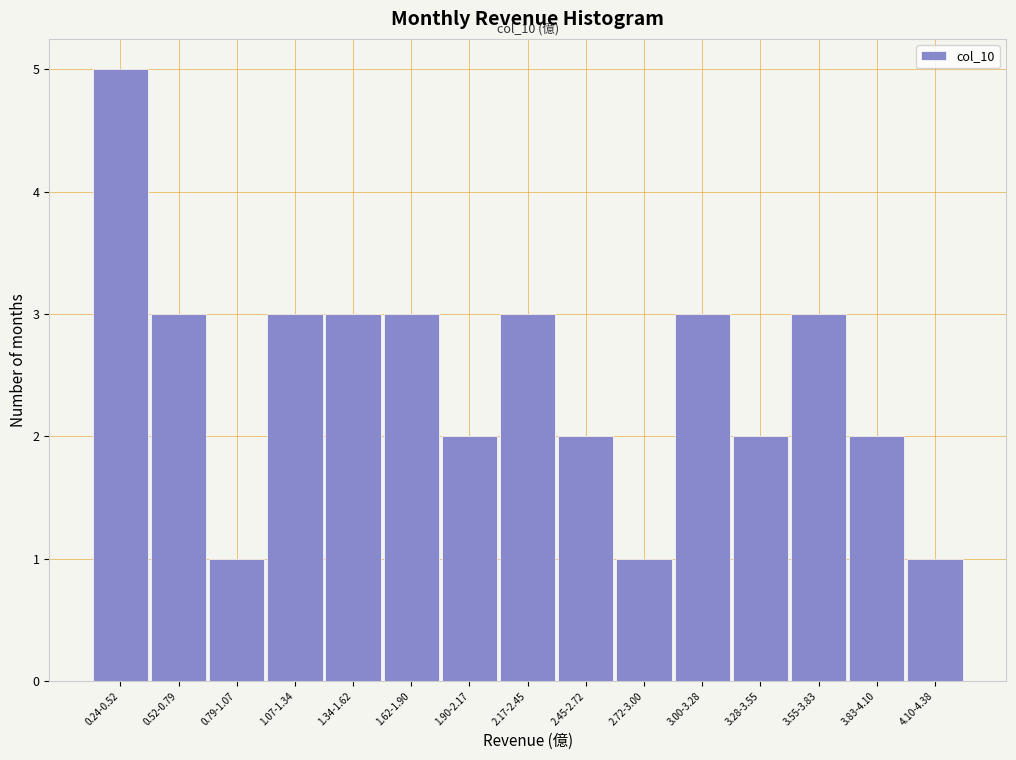

Reading left to right, transcribe all the data shown in this chart.

5	3	1	3	3	3	2	3	2	1	3	2	3	2	1